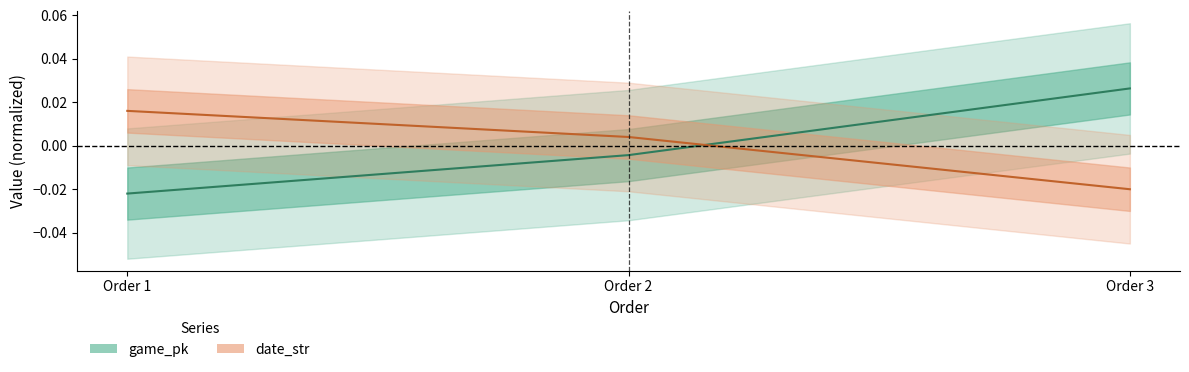

How many distinct data groups are displayed?

2